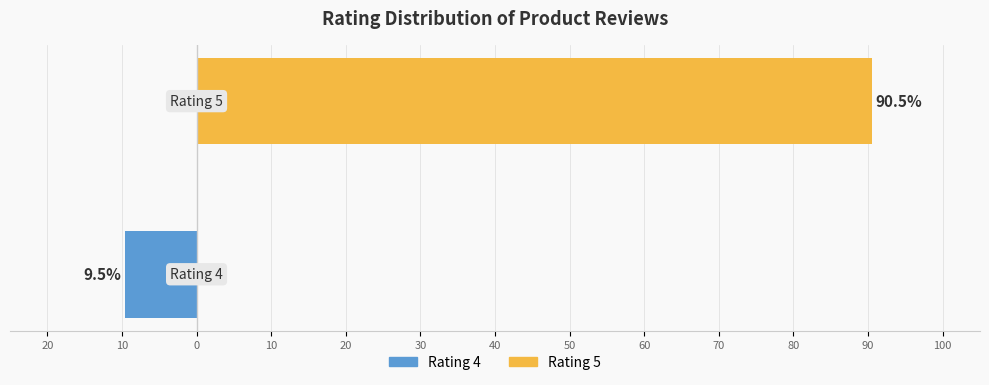

Reading right to left, extract all data points from this chart.

Rating 4 (left): 0.0	-9.5
Rating 5 (right): 90.5	0.0